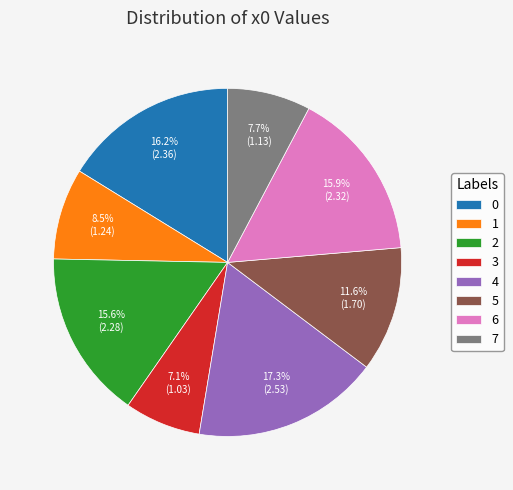

How much of the chart is everything except 4?

82.7%